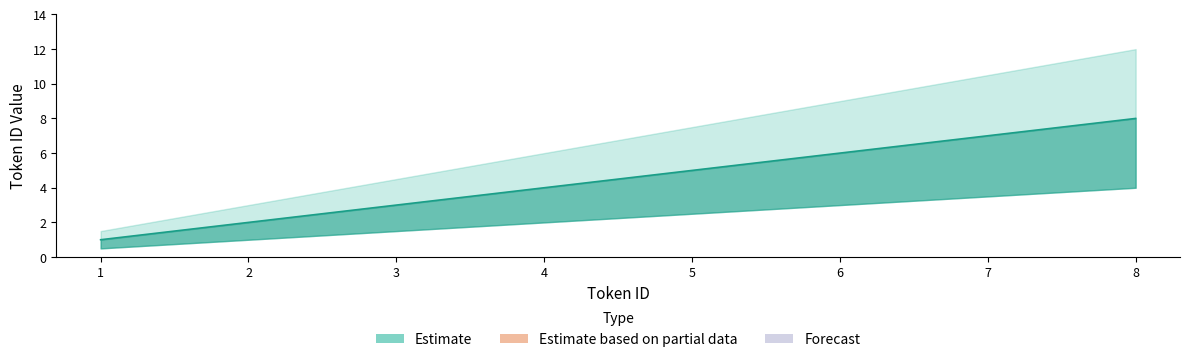

Which has a higher value, 6 or 5?

6